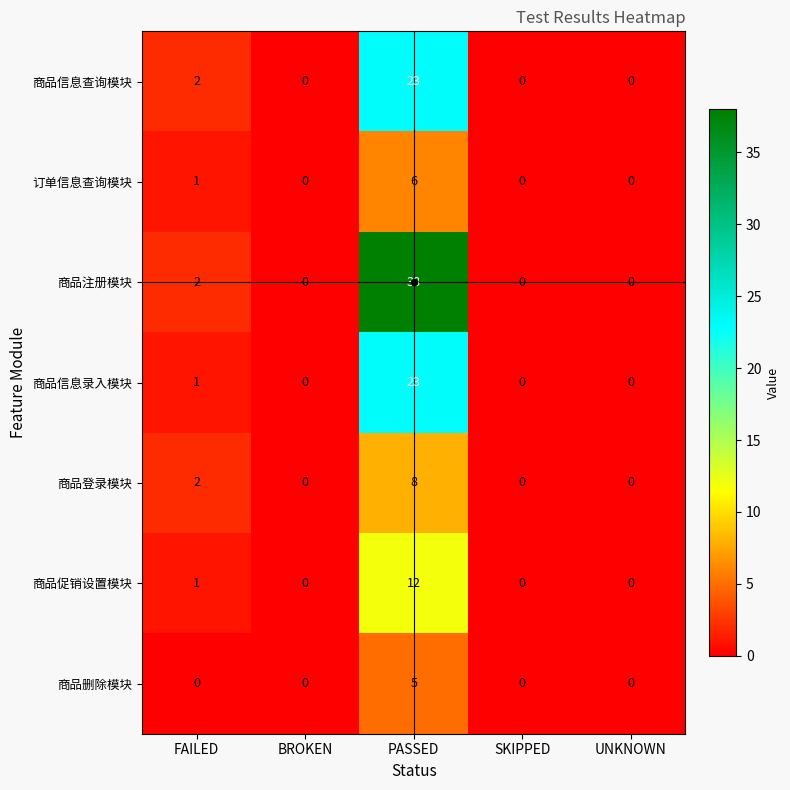

True or false: 商品信息录入模块 has a value of 1 at FAILED.

True